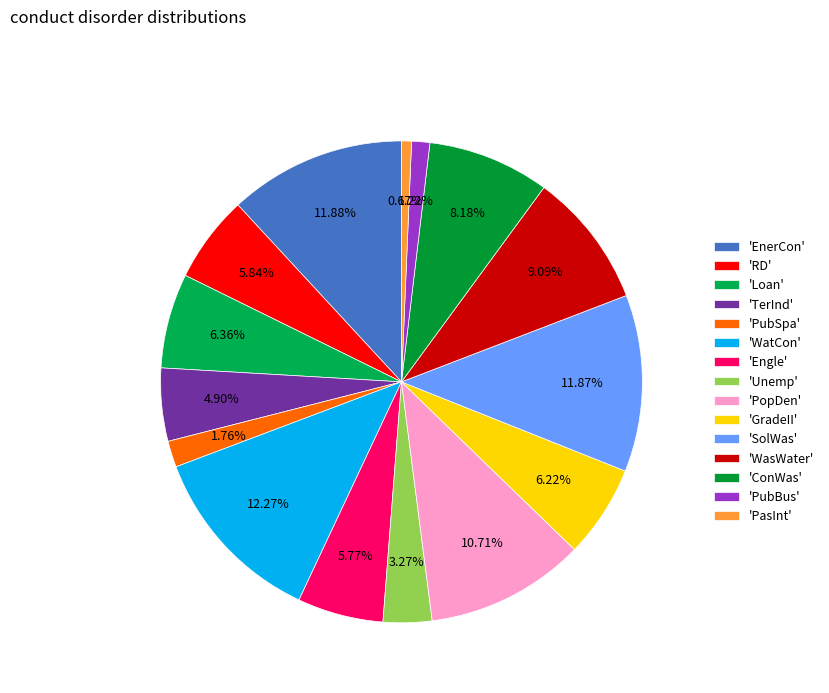

Count the number of slices in the pie.

15